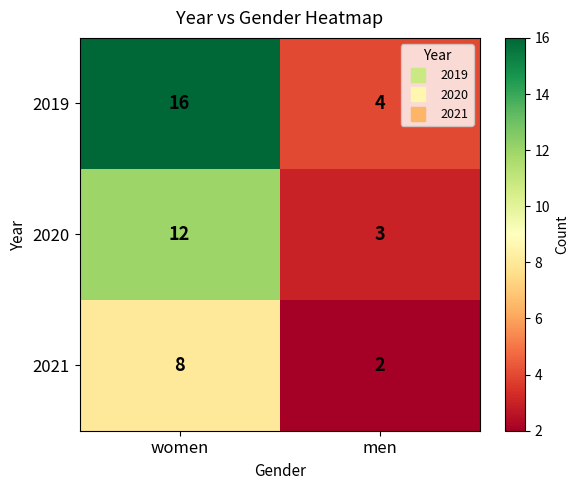

The 2020 series shows 12 at women. True or false?

True